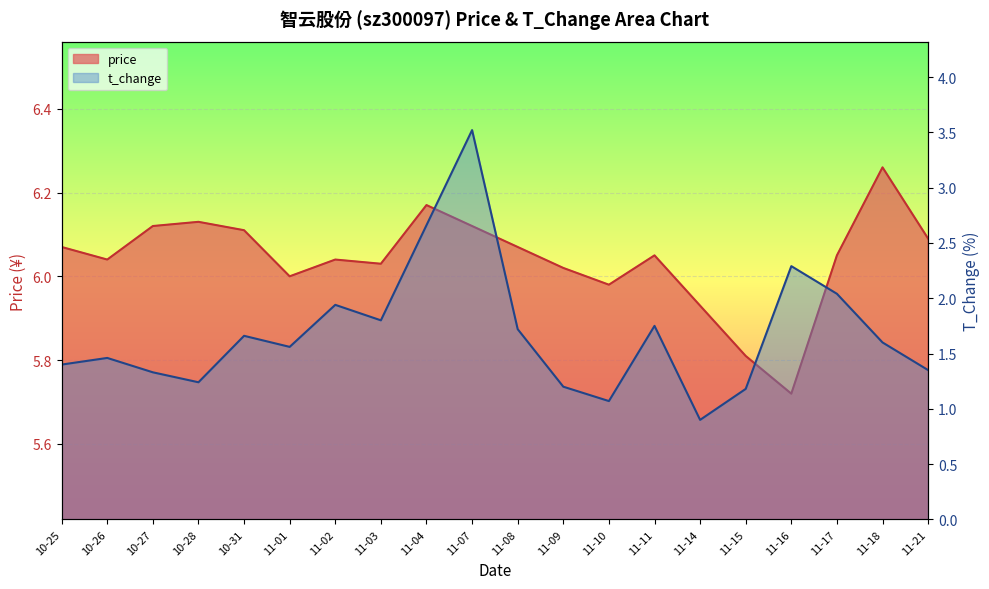

What is the sum of all t_change values?

33.7